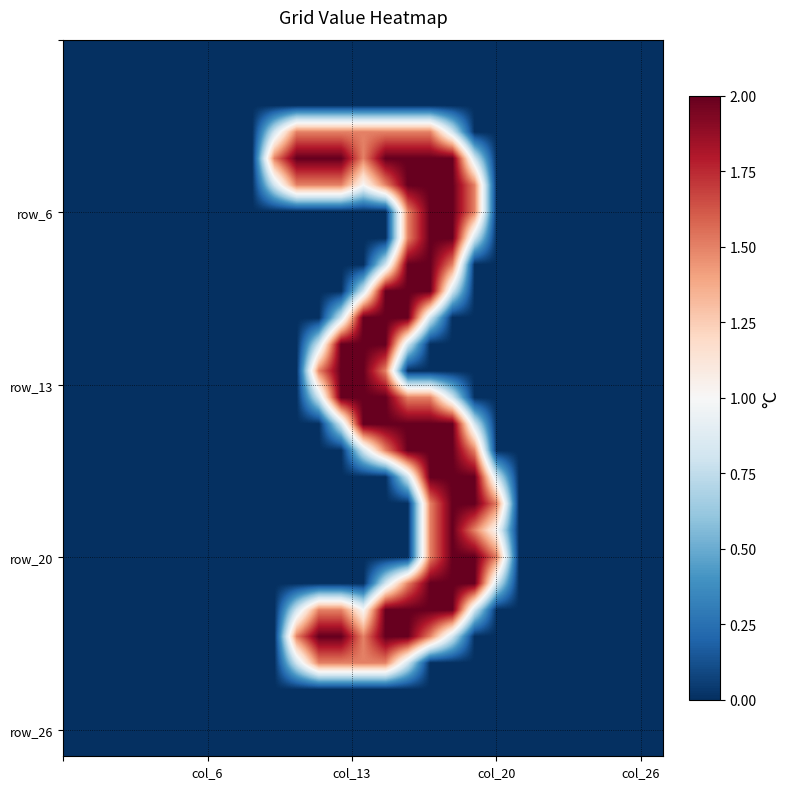

At how many categories does at least one series exceed 0?

11